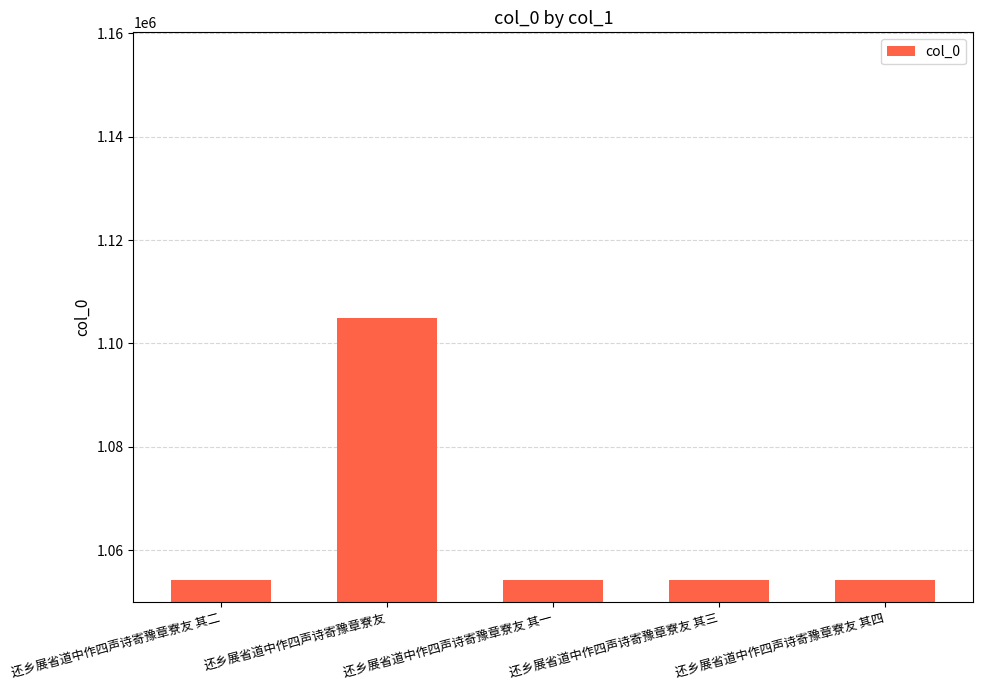

What value does the data have at 还乡展省道中作四声诗寄豫章寮友 其二, to the nearest 10?

1054330